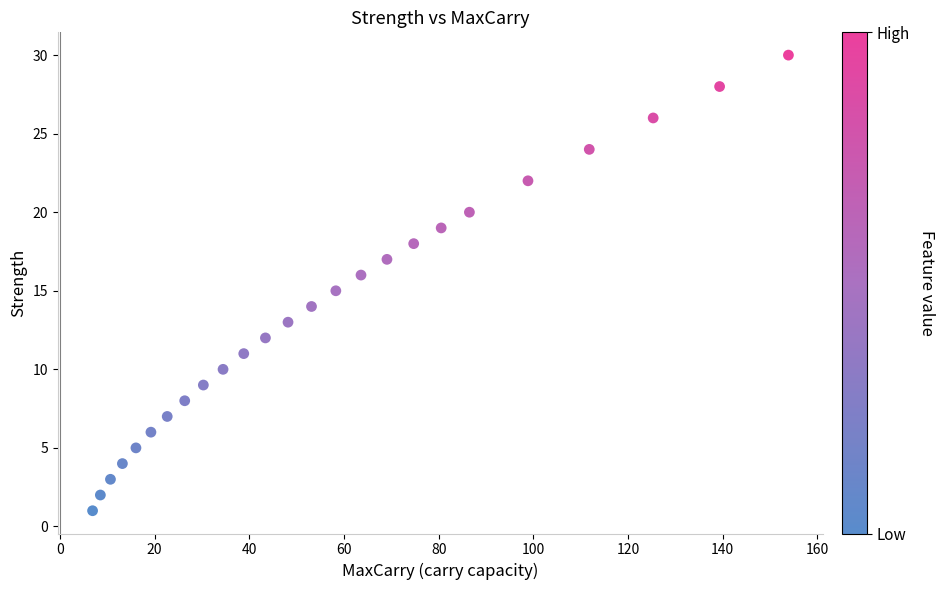

What is the range of Y values (max minus min)?

29